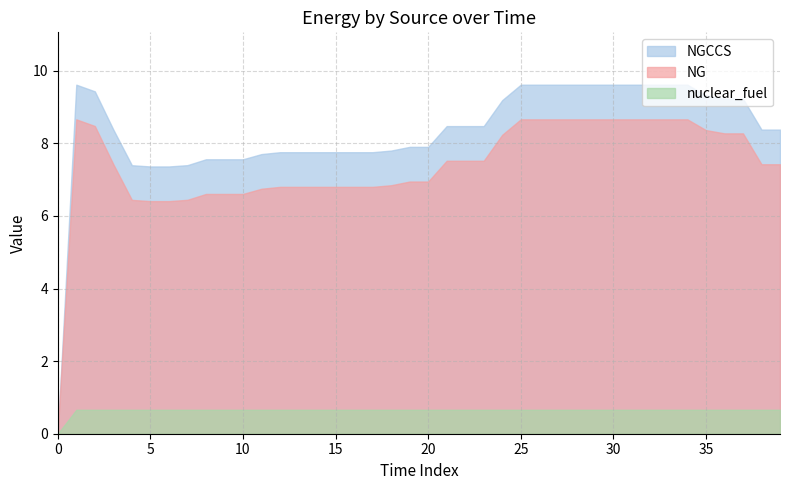

Which has a higher value, 18 or 12?

18